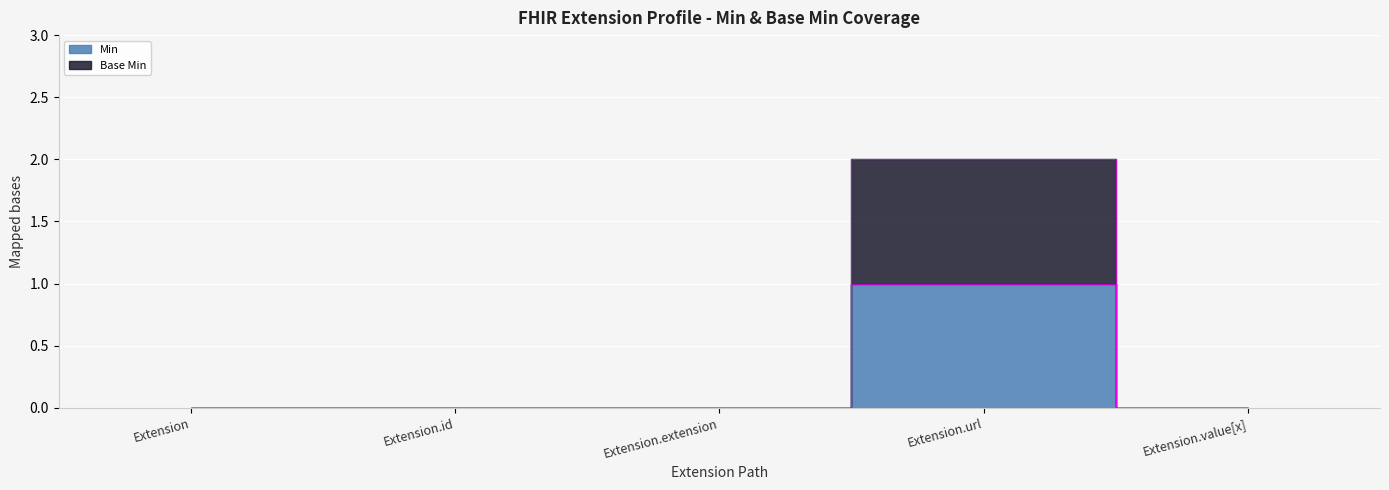

Which series has the widest spread of values?

Base Min